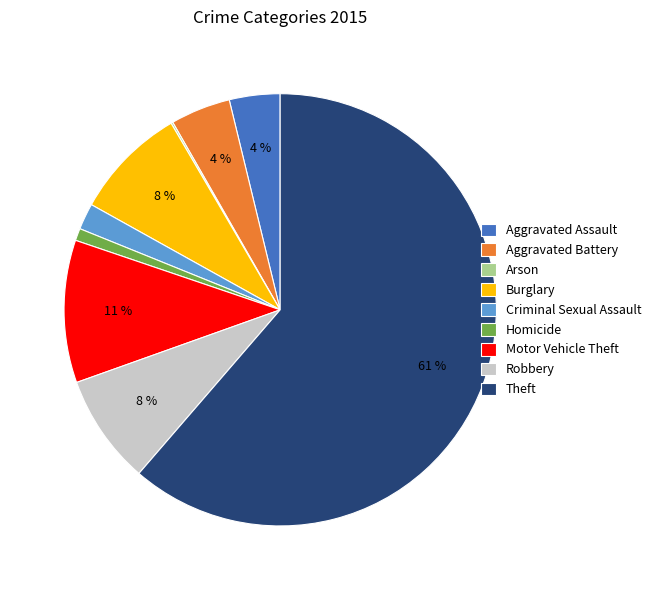

Which slice is the largest?

Theft